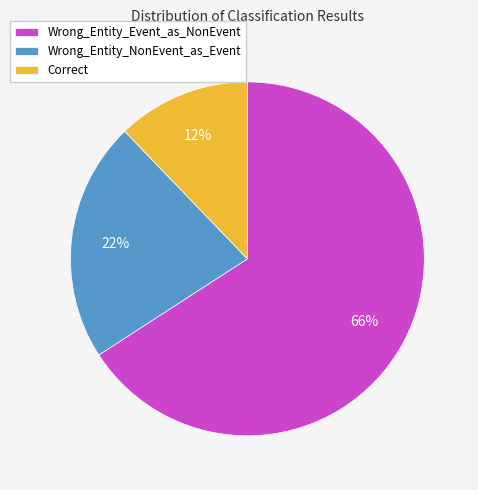

Is the sum of Wrong_Entity_NonEvent_as_Event and Correct greater than half?

No